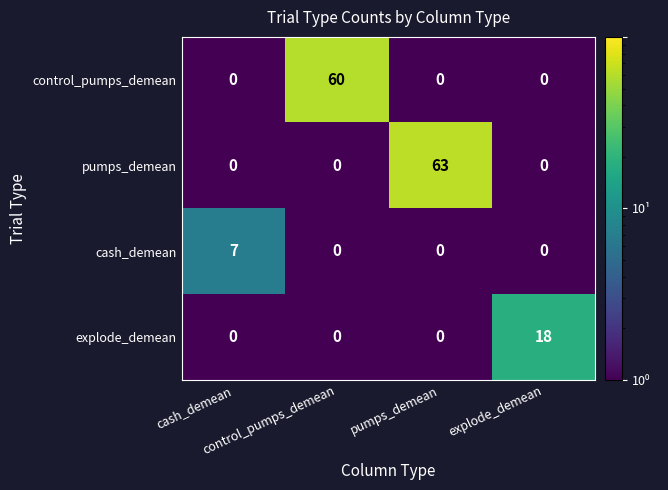

Which series has the largest range (max minus min)?

pumps_demean